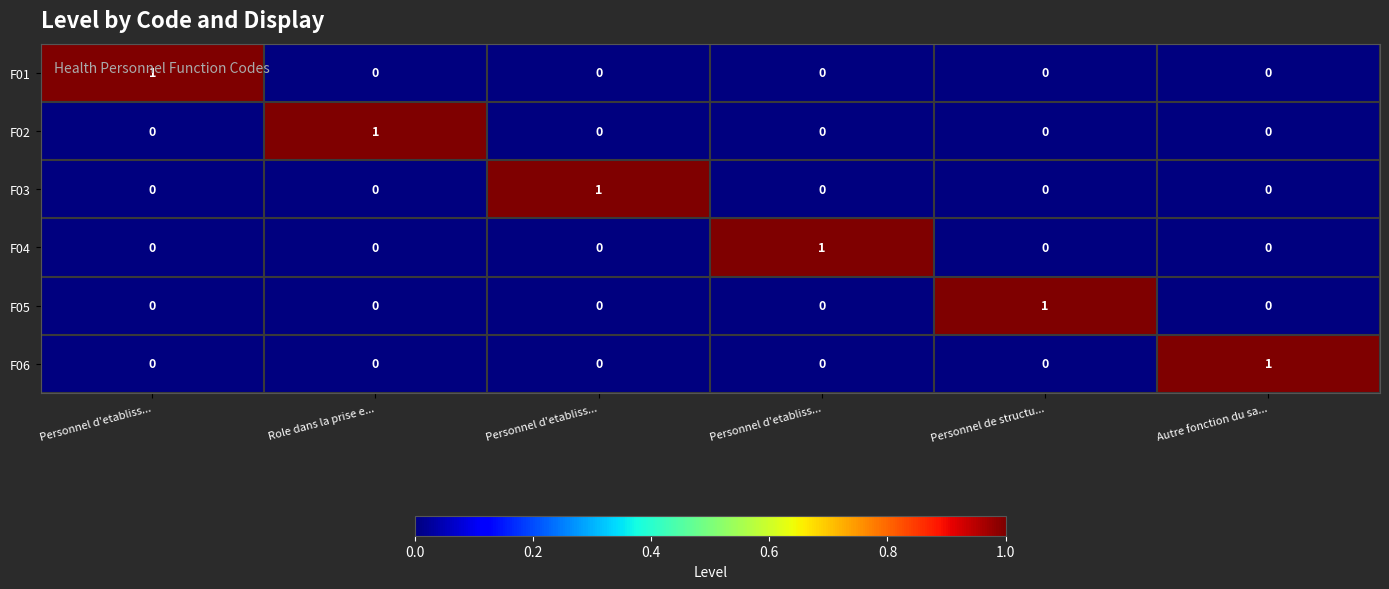

How many distinct data groups are displayed?

6